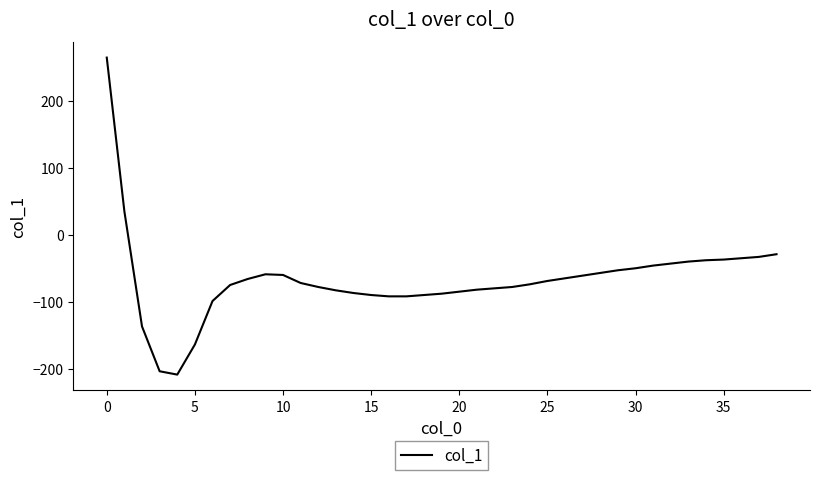

What is the smallest value displayed?

-209